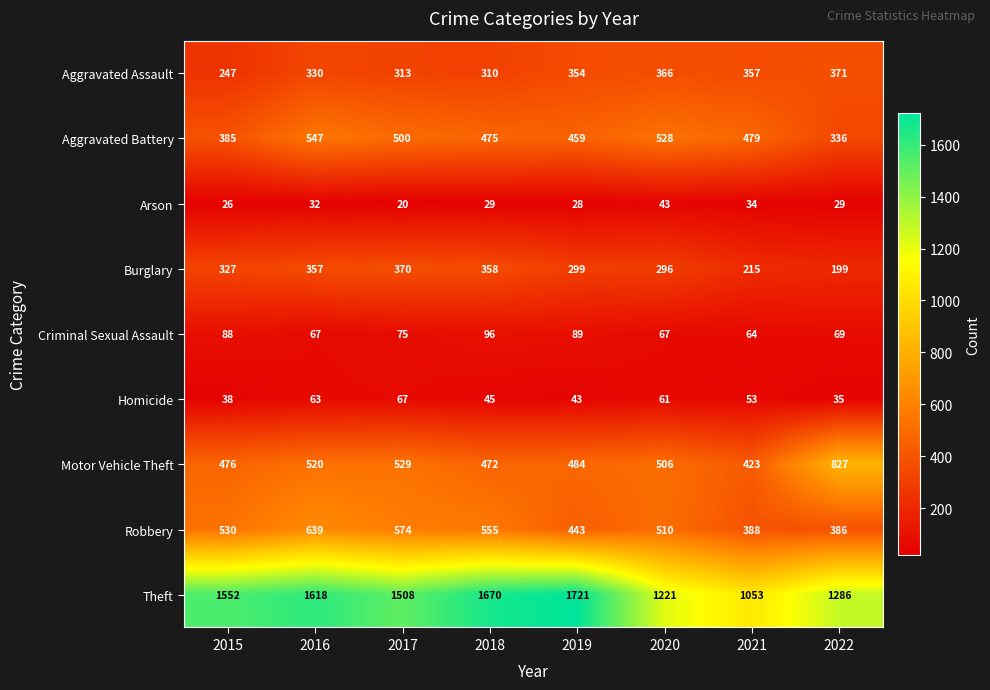

Read the Burglary value at 2016.

357